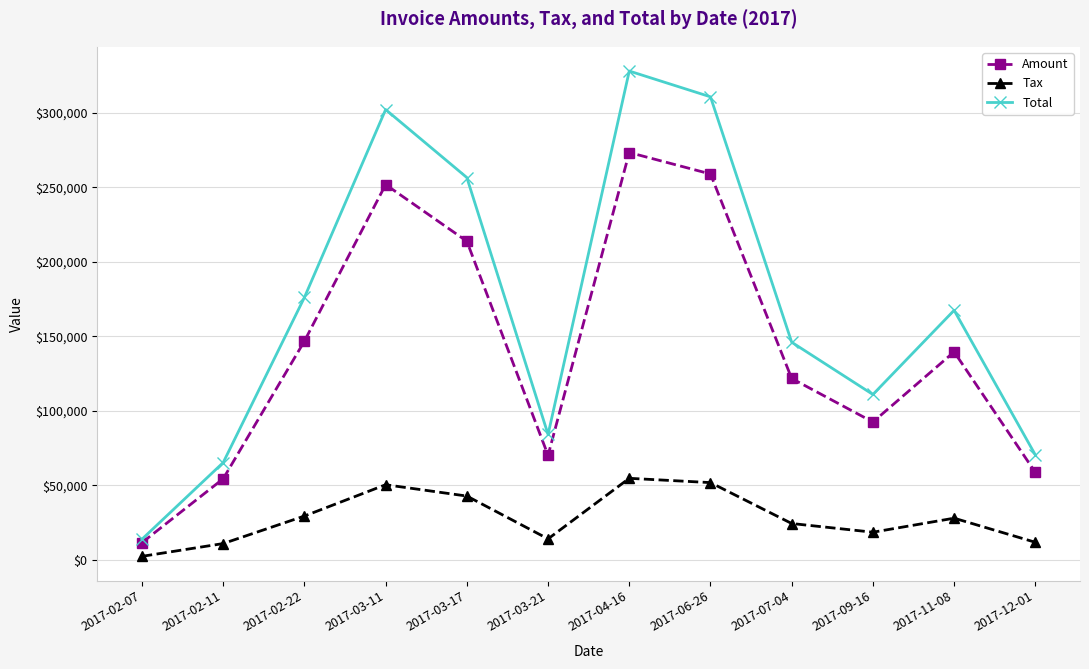

How many values in the Tax series exceed 27910?

6